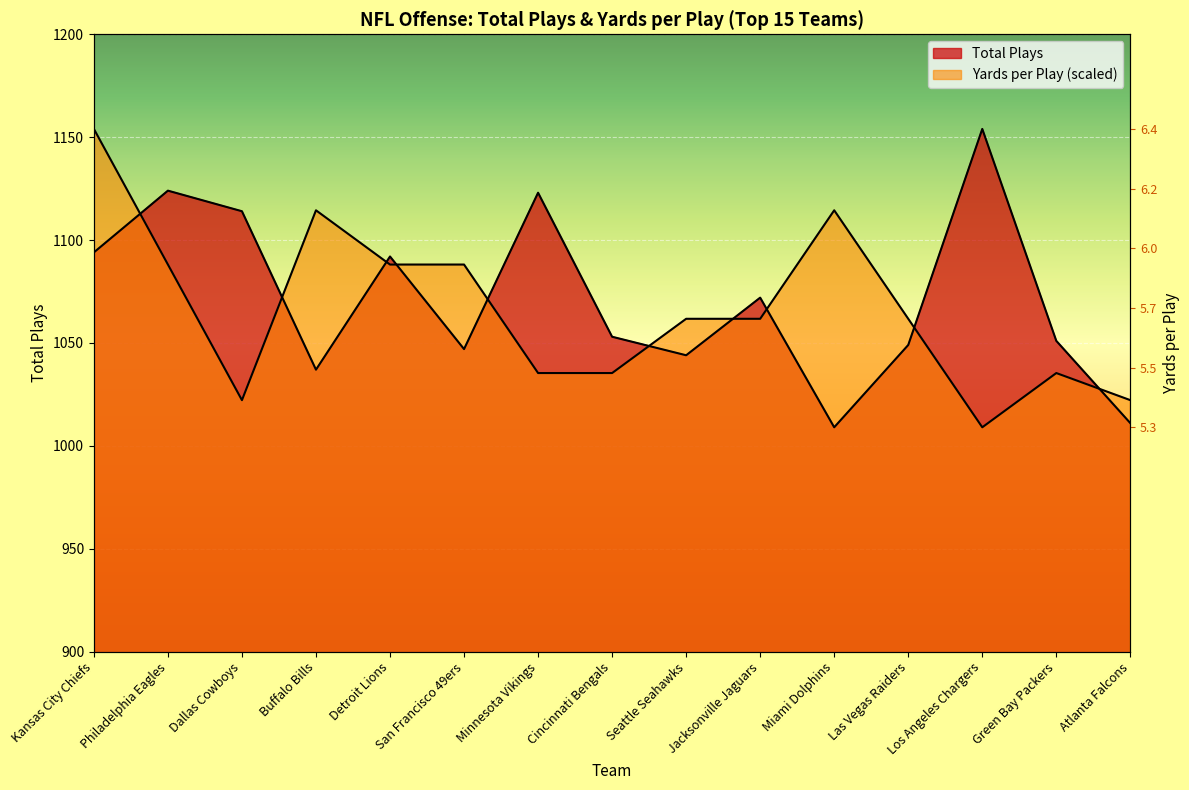

What is the lowest value of the Yards per Play series?

1009.0